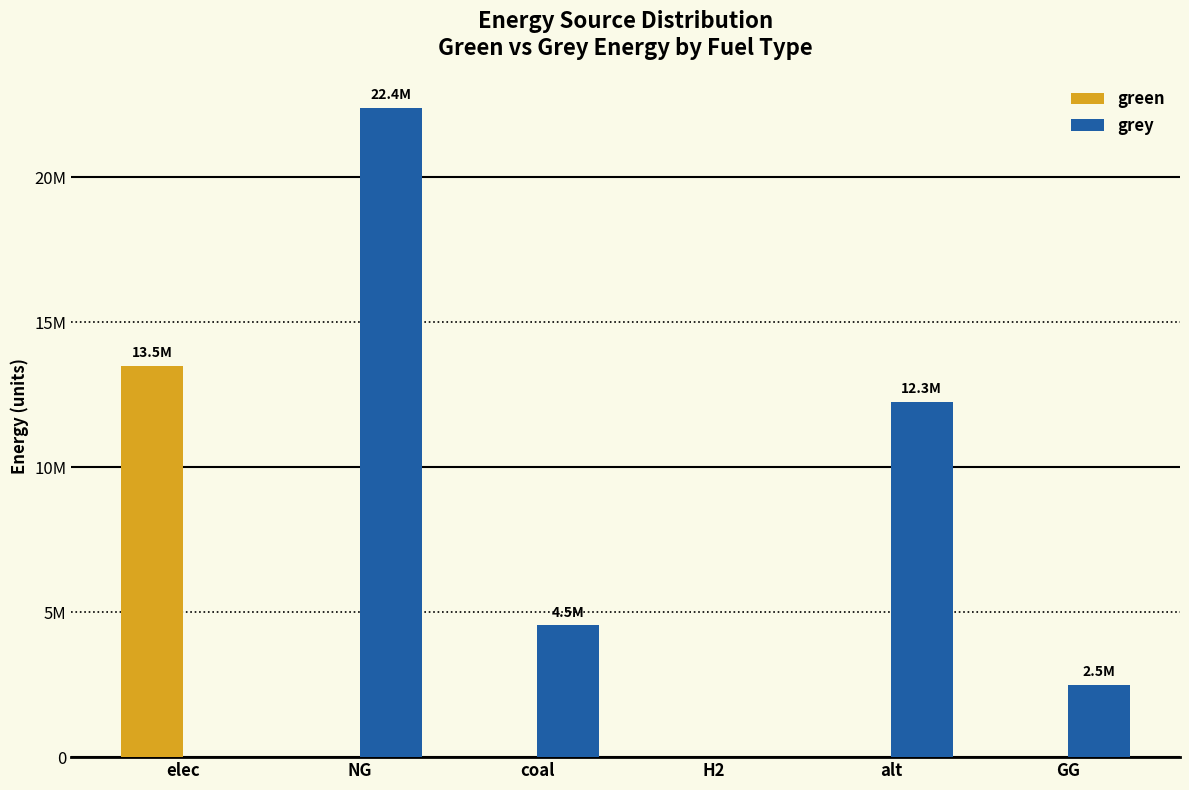

The green series shows 20307987.0 at elec. True or false?

False